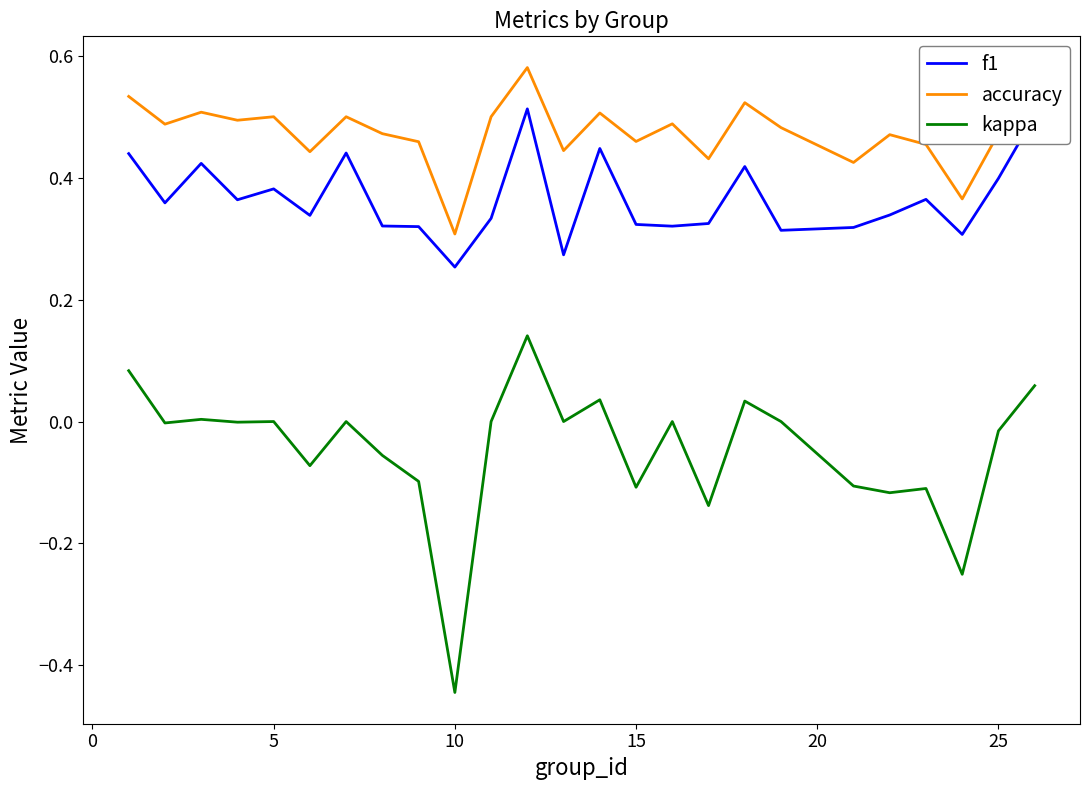

Which series has the largest total across all categories?

accuracy